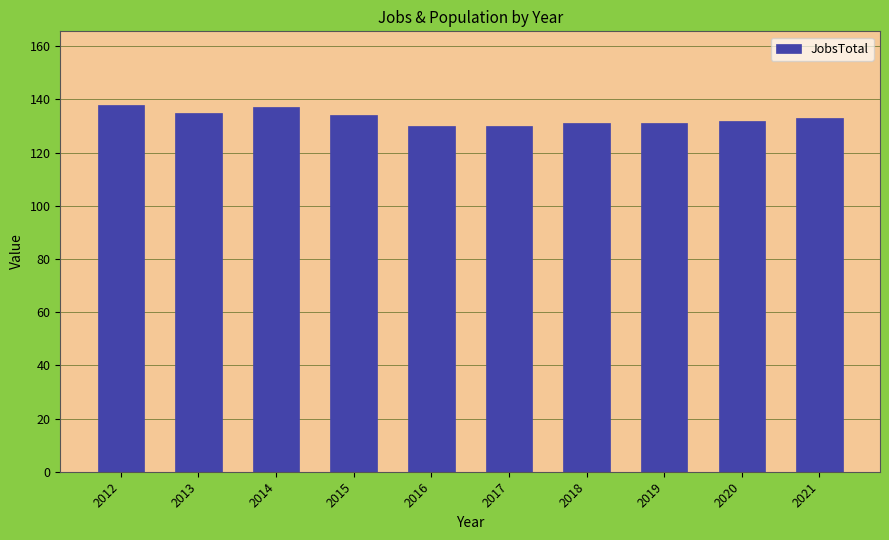

The value at 2016 is 50. True or false?

False